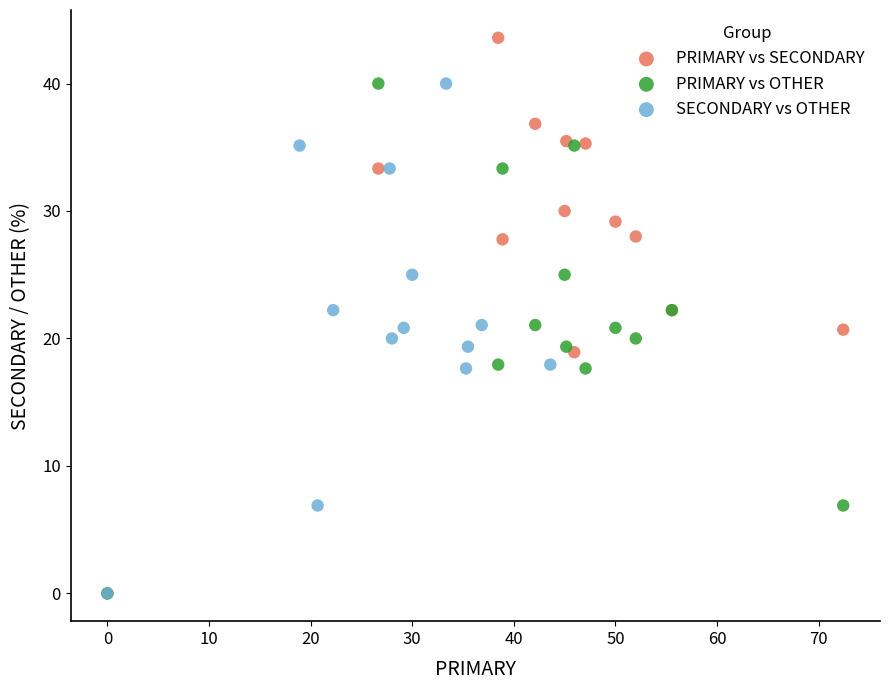

Which series contains the highest Y value?

PRIMARY vs SECONDARY